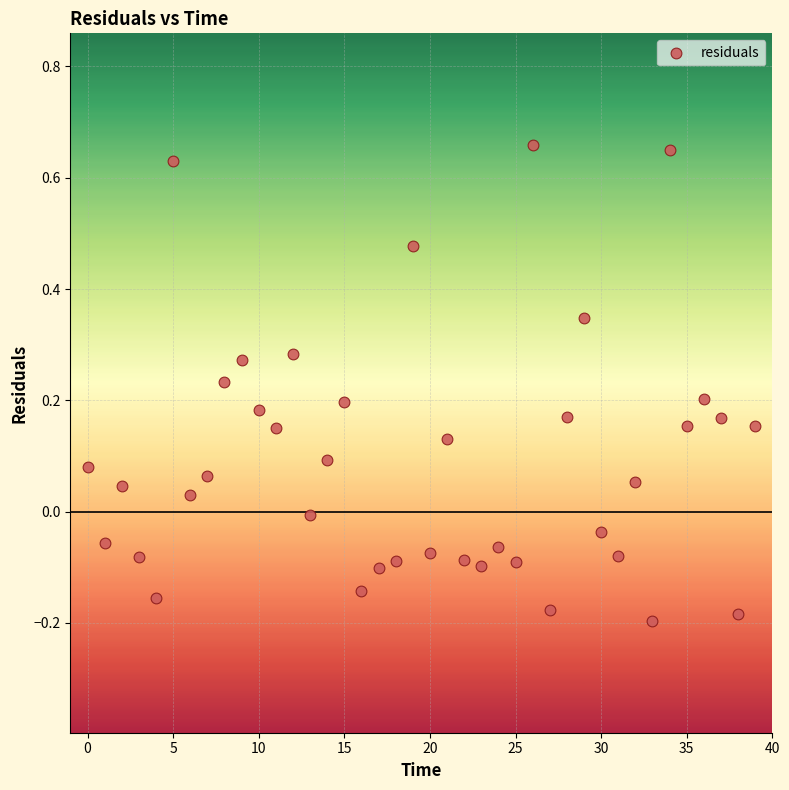

What is the range of Y values (max minus min)?

0.9